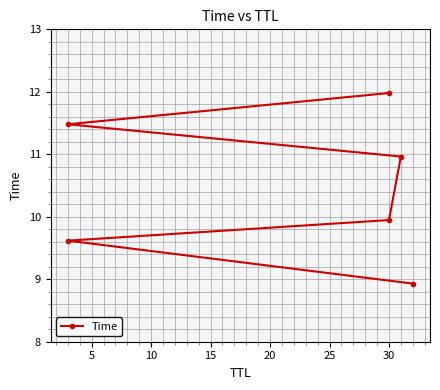

What is the value of the 3rd point from the left?

9.9